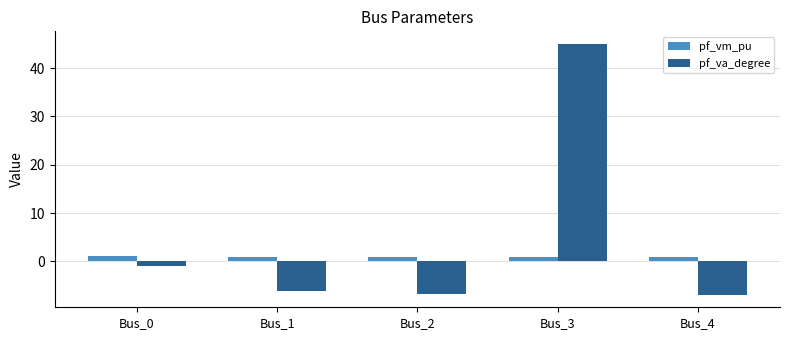

What are all the series names shown in the legend?

pf_vm_pu, pf_va_degree